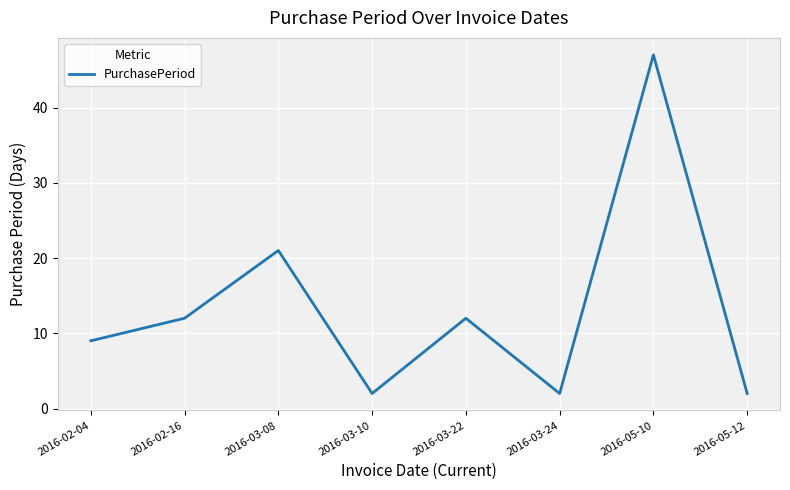

Does the chart display data point markers on the line(s)?

No